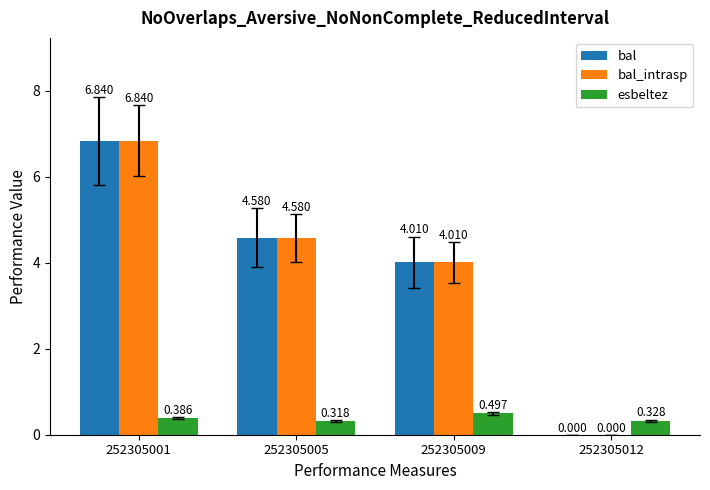

Does the chart contain stacked bars?

No